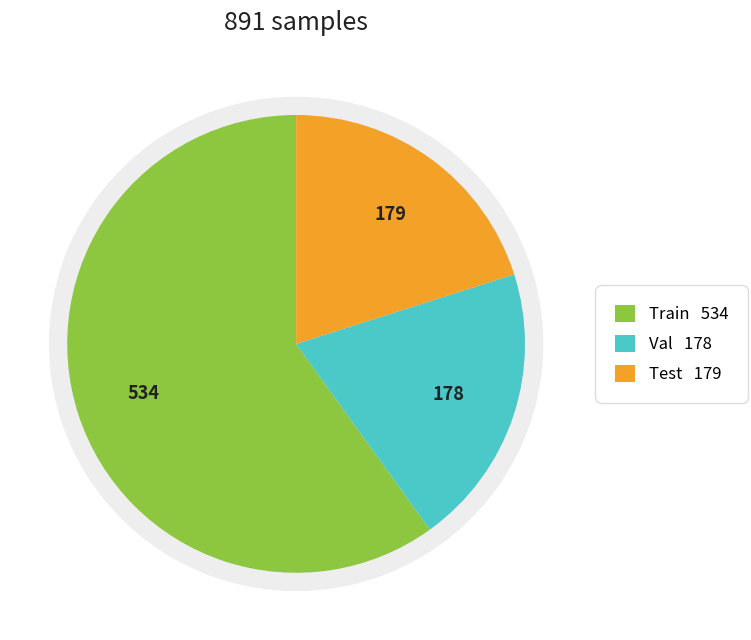

Which slice is the smallest?

Val